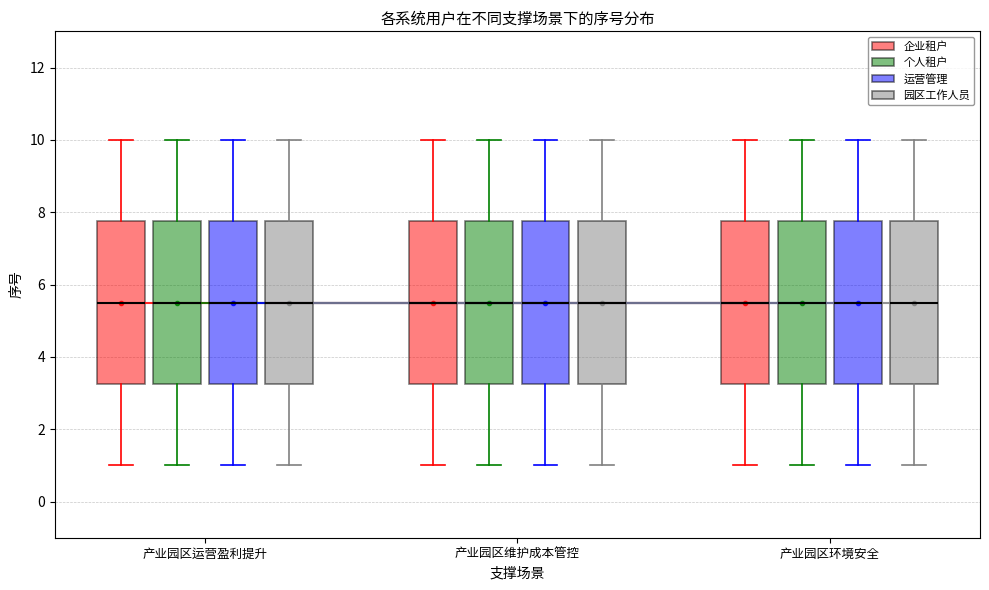

Where does the lower whisker of the box for 产业园区环境安全 (企业租户) end on the y-axis? The values are not printed on the chart, so give them approximately, as read against the axis.

1.0